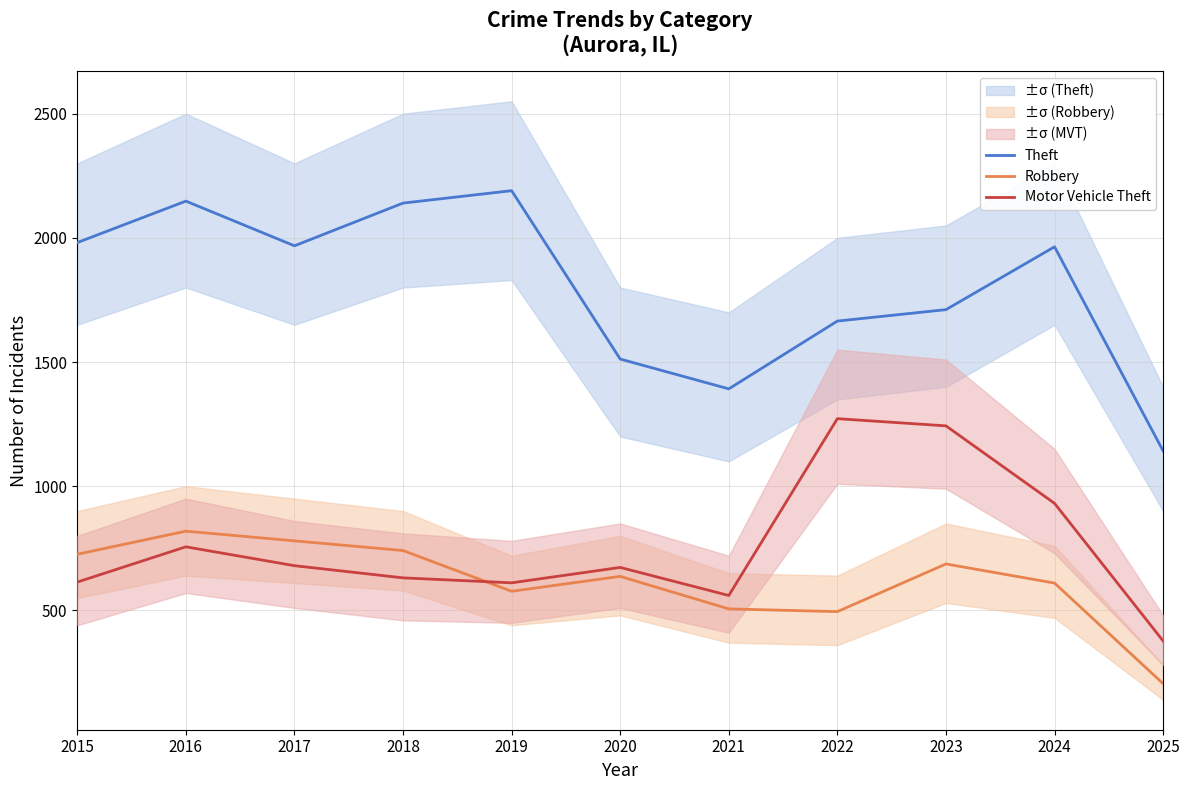

What are all the series names shown in the legend?

Theft, Robbery, Motor Vehicle Theft